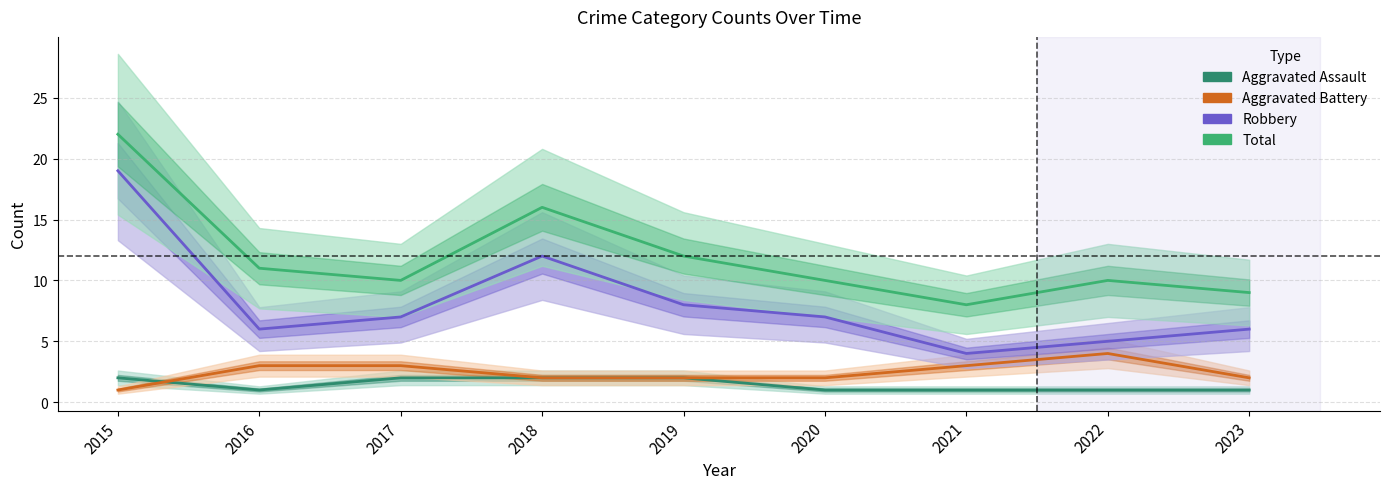

What is the total value across all series at 2021?

16